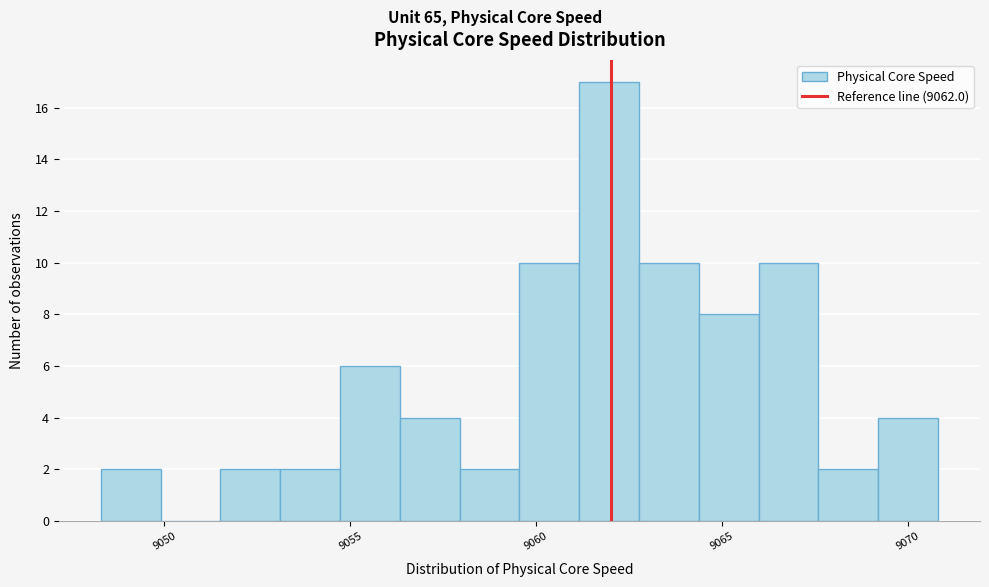

Read against the x-axis, roughly where is the centre of the tallest bar?

9062.0